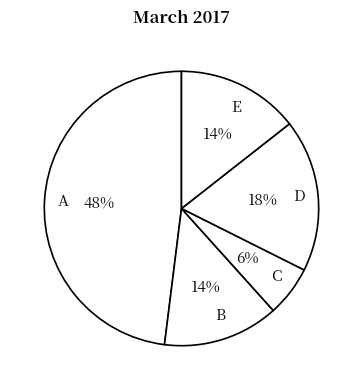

How many slices are in this pie chart?

5